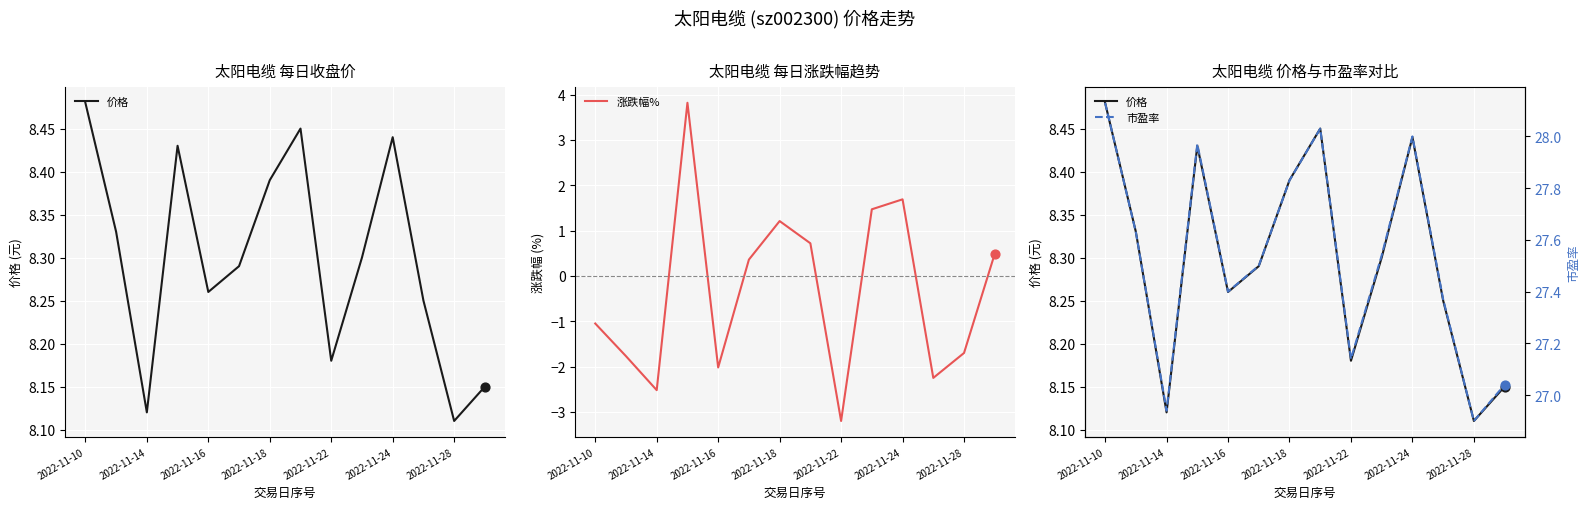

True or false: 涨跌幅% has a value of 1.7 at 2022-11-24.

True